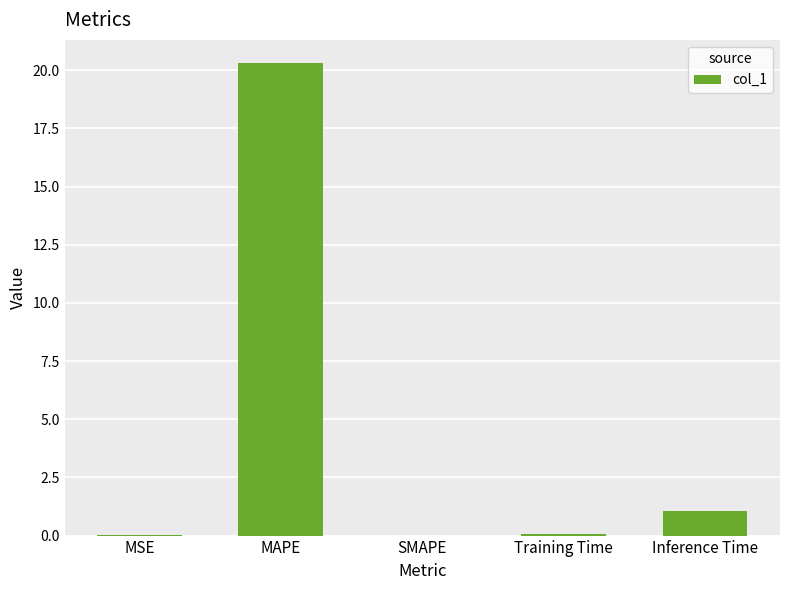

What is the maximum value shown in the chart?

20.3